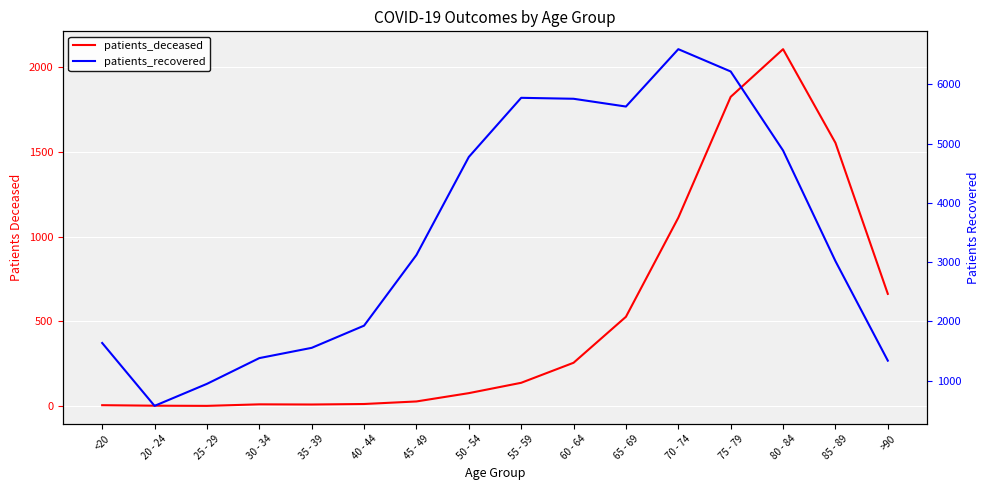

Is the value of patients_deceased at 65 - 69 greater than the value of patients_recovered at 85 - 89?

No